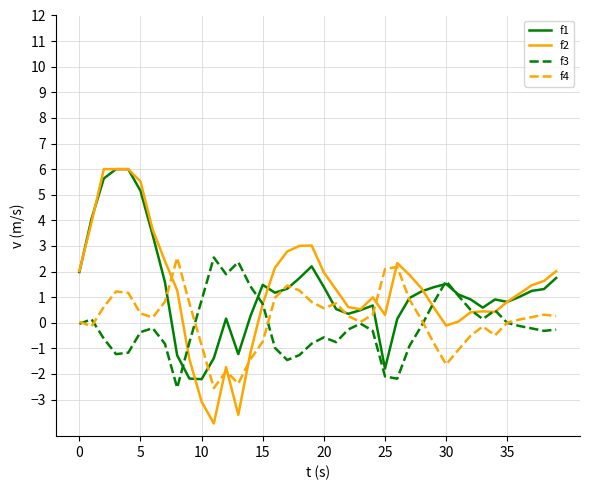

What is the highest value of the f2 series?

6.0